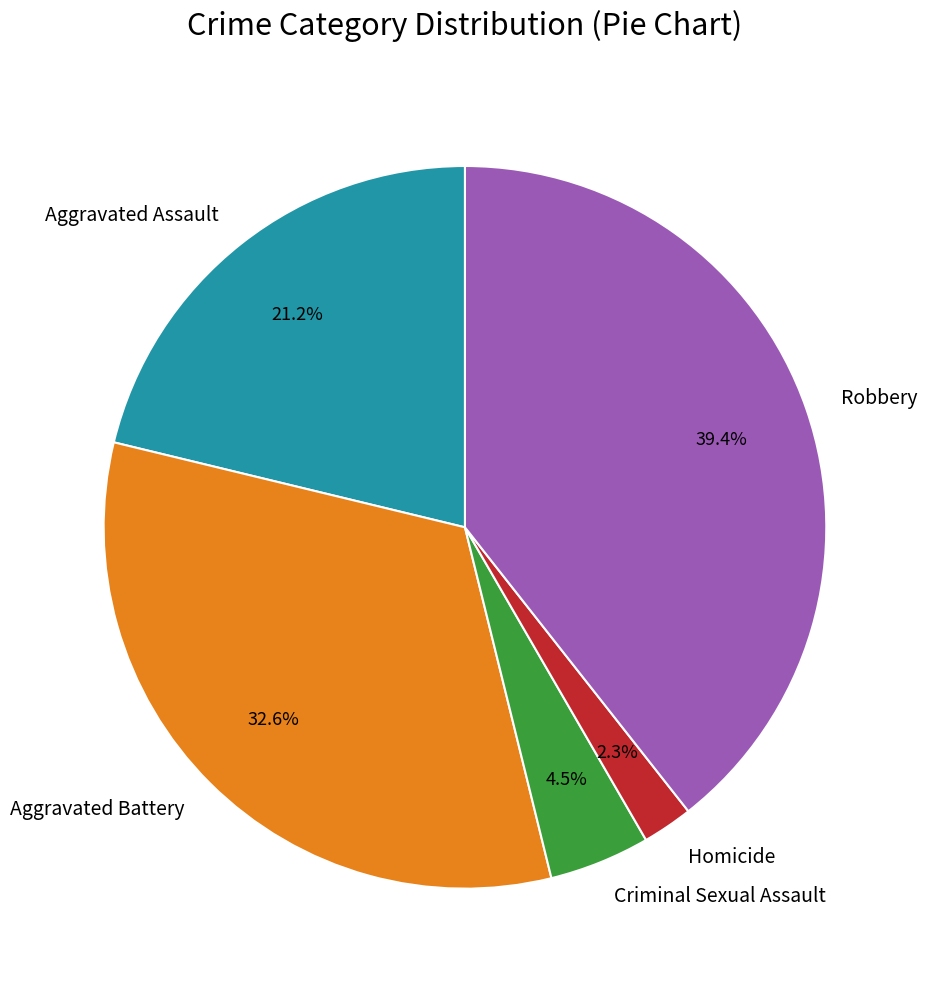

Approximately how many times larger is the value at Homicide compared to Aggravated Assault?

0.1